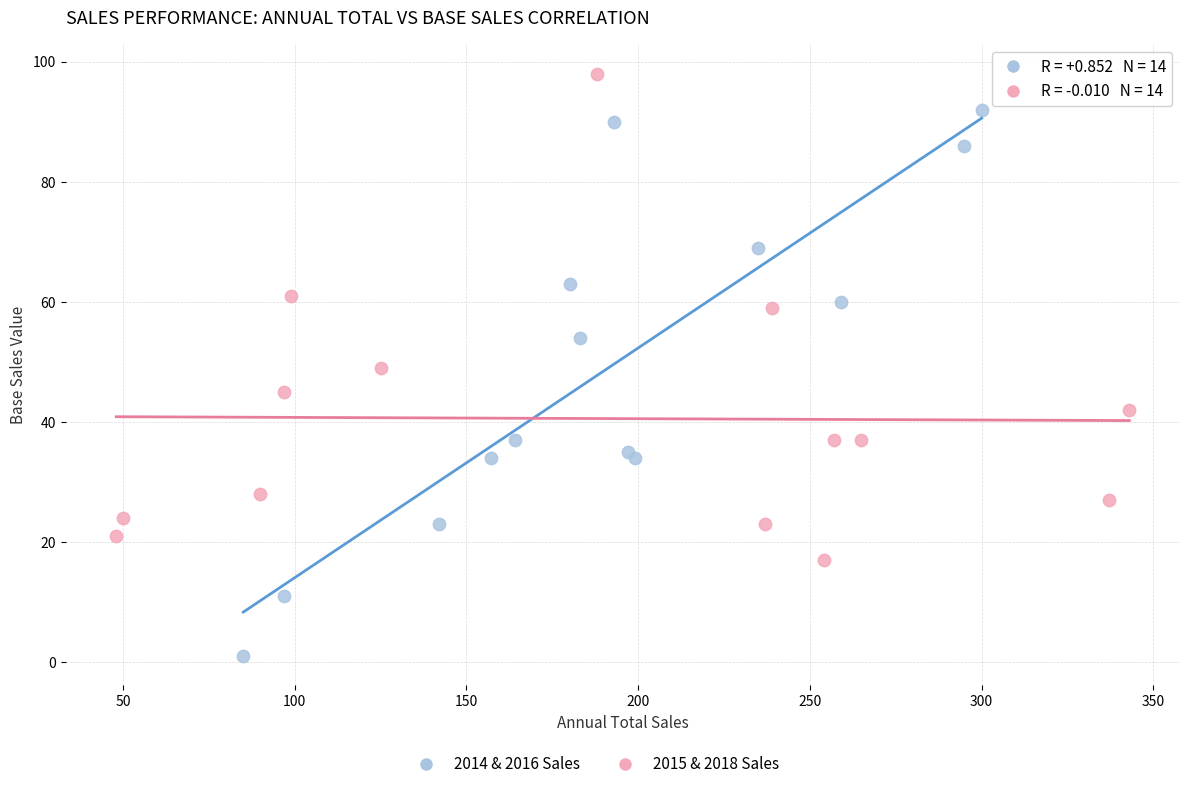

Which series has the largest Y range (max minus min)?

2014 & 2016 Sales